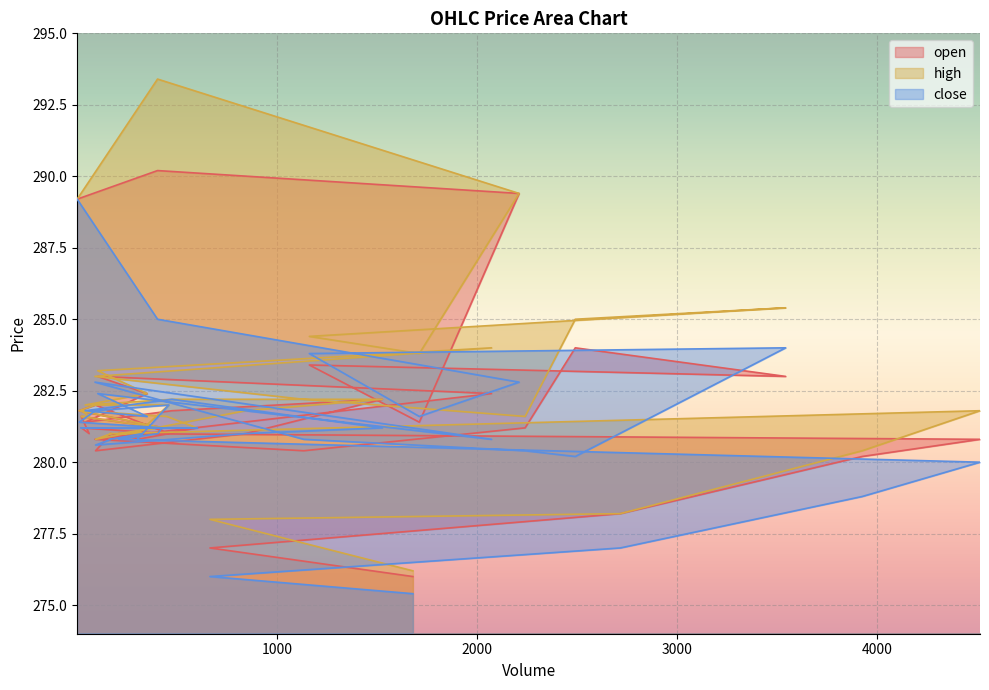

Does the chart display data point markers on the line(s)?

No